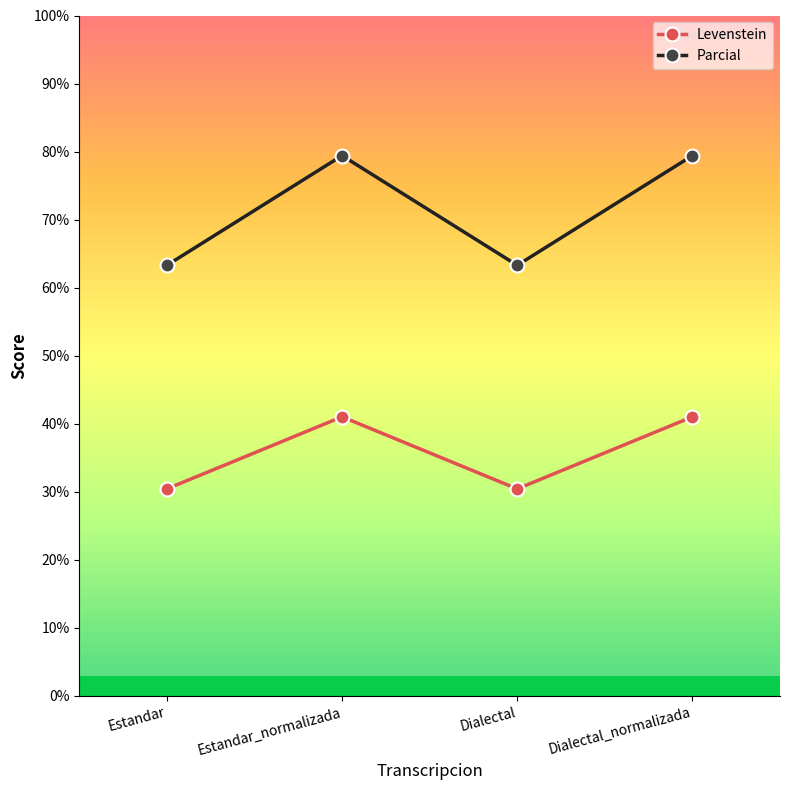

Rank the series by their maximum value, from lowest to highest.

Levenstein, Parcial